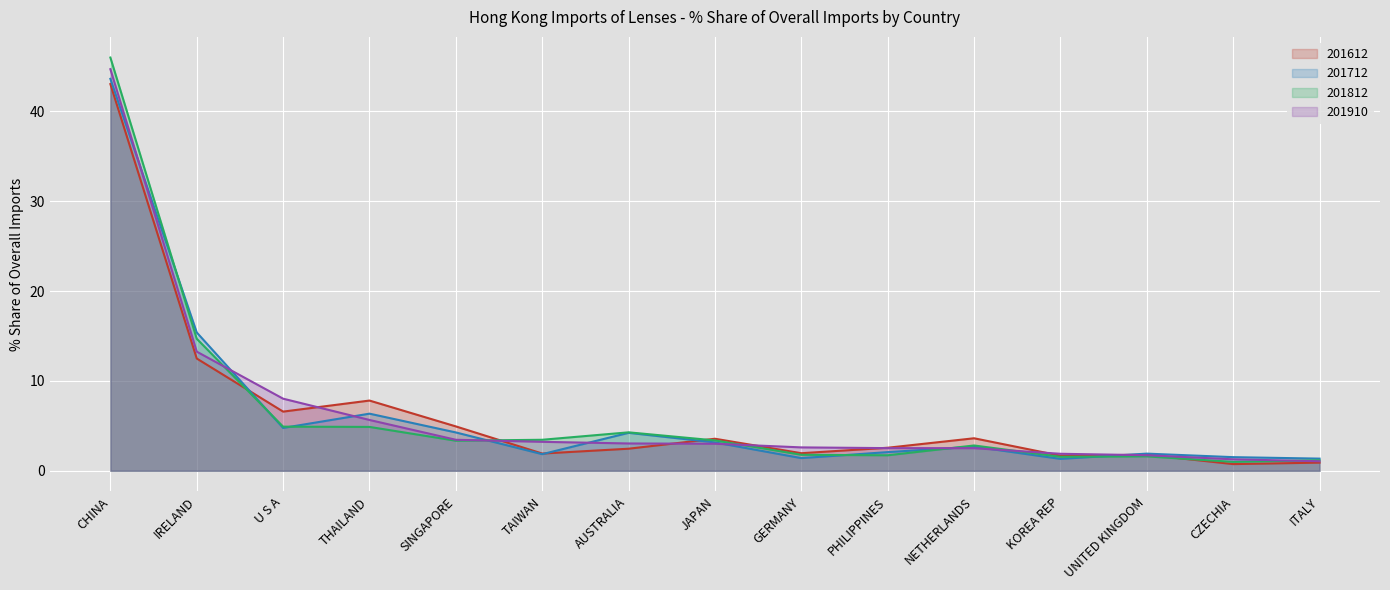

What is the sum of all 201712 values?

95.9